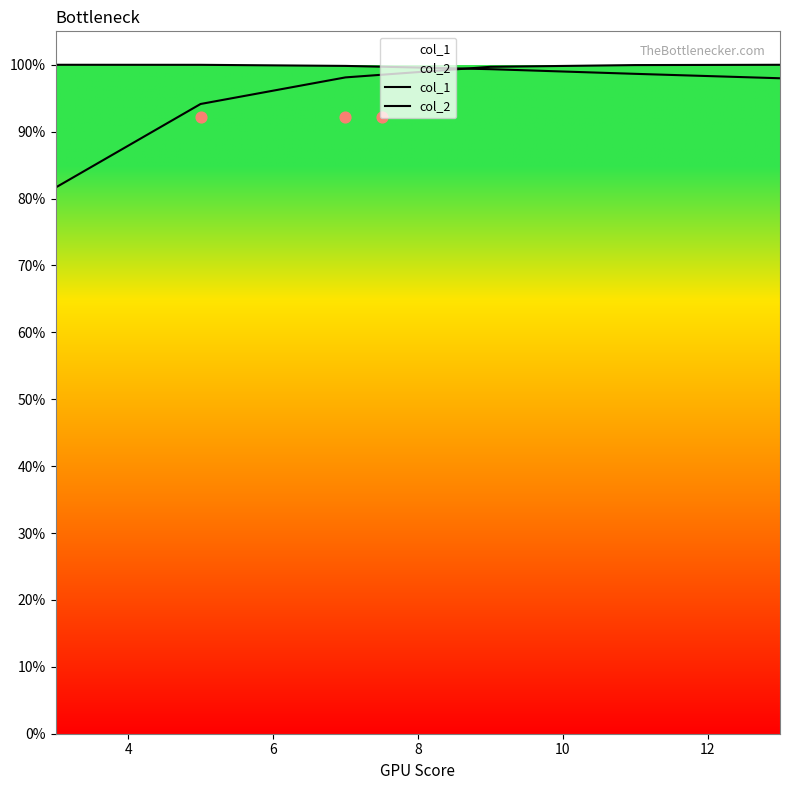

What is the total value across all series at 12?

2.0